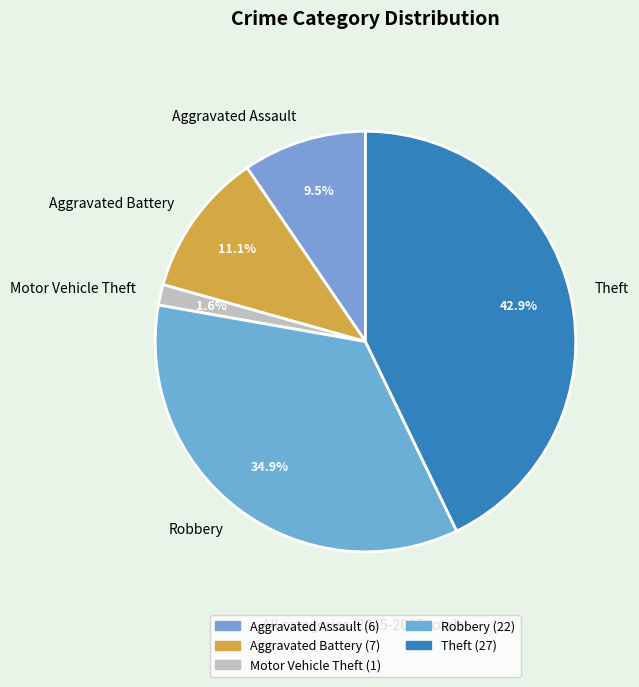

Which category has the smallest portion of the pie?

Motor Vehicle Theft